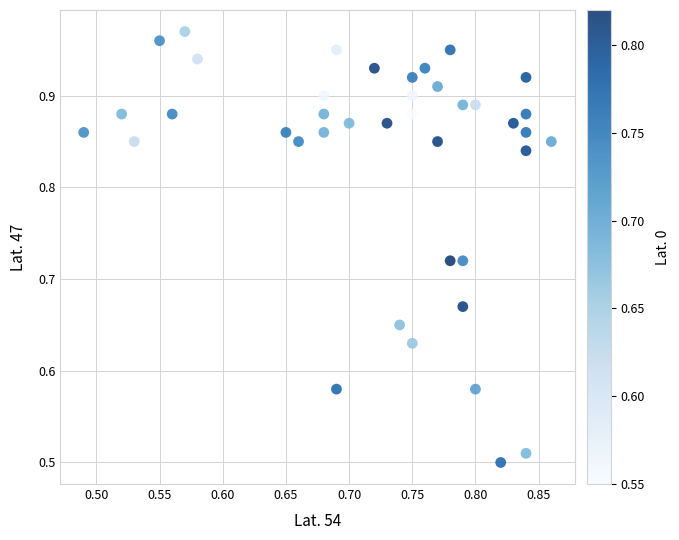

What is the range of X values (max minus min)?

0.4